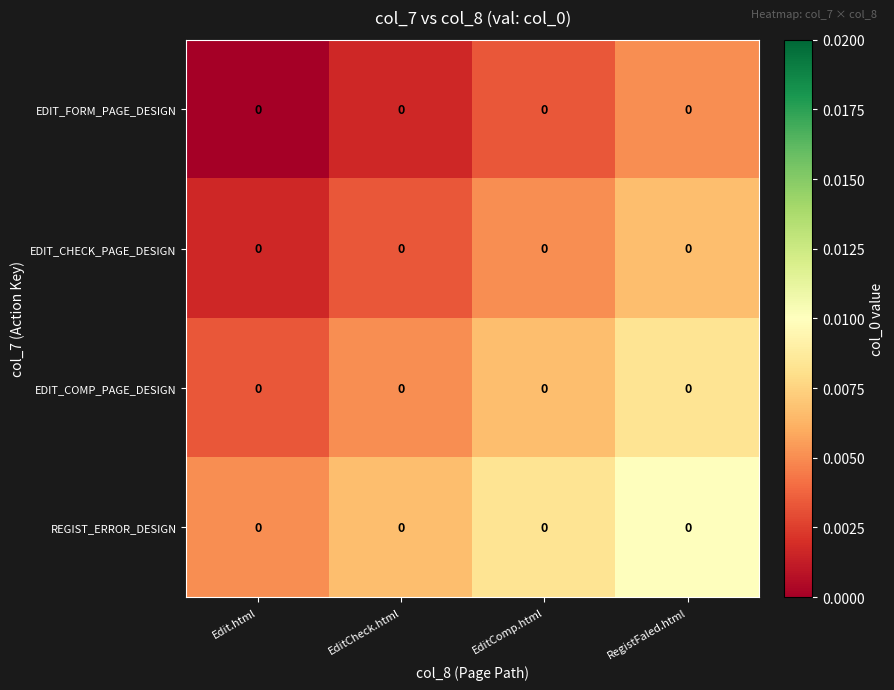

At which category is the sum across all series the highest?

RegistFaled.html